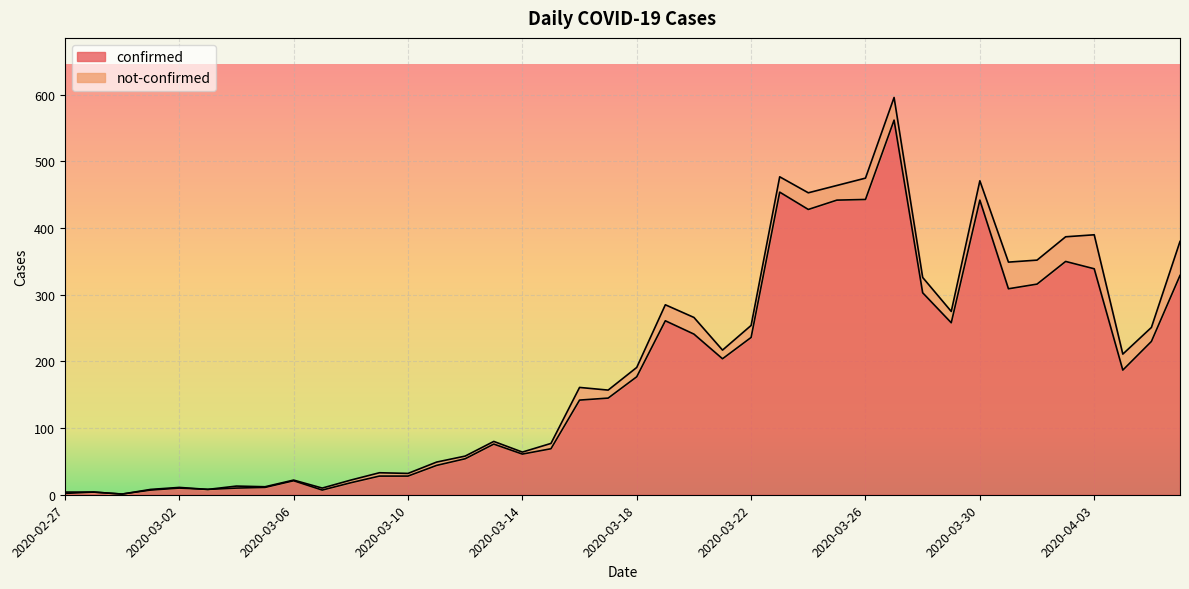

List the labels in order of value, largest first.

2020-03-27, 2020-03-23, 2020-03-26, 2020-03-25, 2020-03-30, 2020-03-24, 2020-04-02, 2020-04-03, 2020-04-06, 2020-04-01, 2020-03-31, 2020-03-28, 2020-03-19, 2020-03-29, 2020-03-20, 2020-03-22, 2020-04-05, 2020-03-21, 2020-04-04, 2020-03-18, 2020-03-17, 2020-03-16, 2020-03-13, 2020-03-15, 2020-03-14, 2020-03-12, 2020-03-11, 2020-03-09, 2020-03-10, 2020-03-06, 2020-03-08, 2020-03-05, 2020-03-02, 2020-03-04, 2020-03-03, 2020-03-01, 2020-03-07, 2020-02-28, 2020-02-27, 2020-02-29